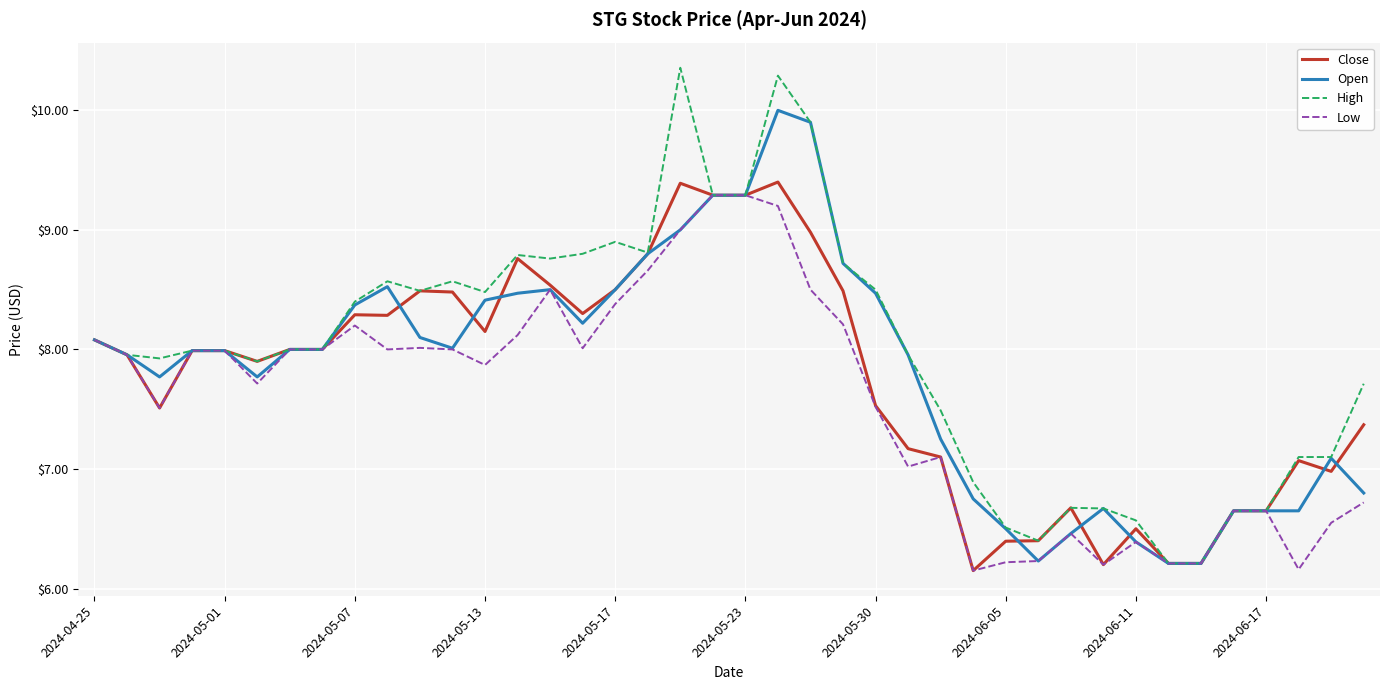

Which series has the widest spread of values?

High